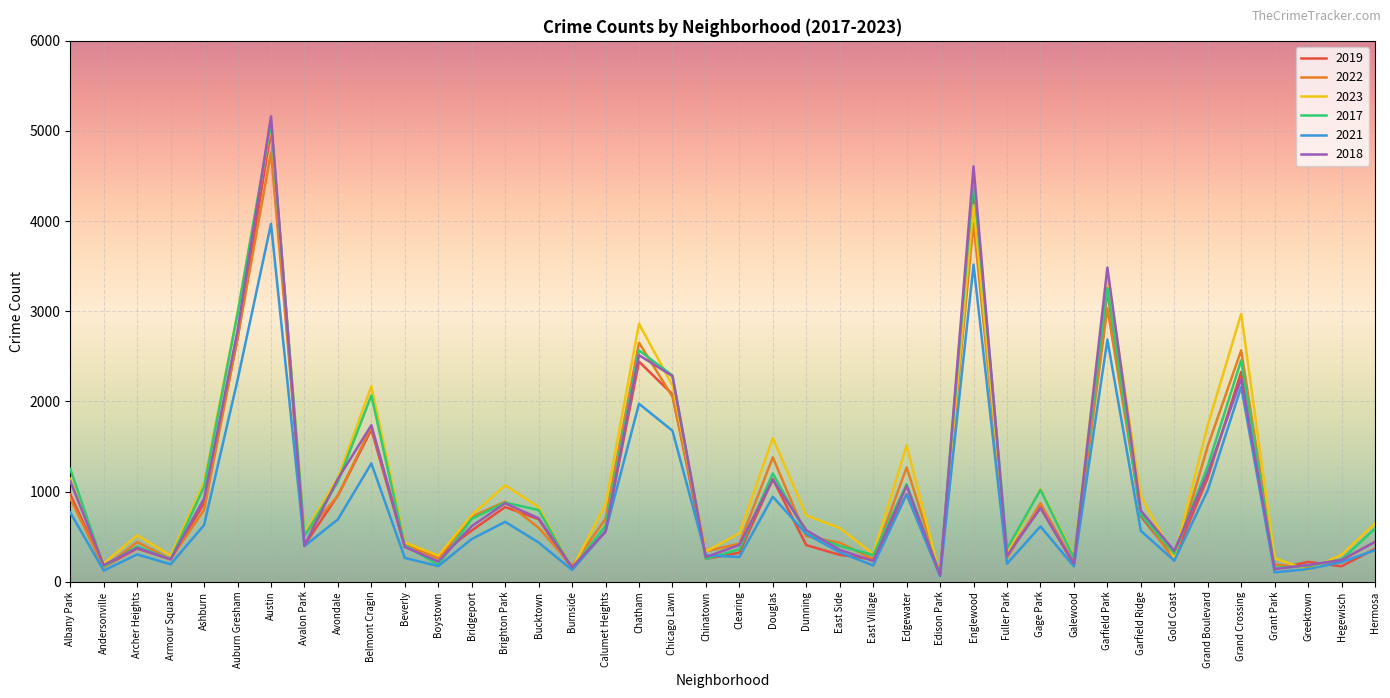

How many interior local peaks does the 2019 series have?

12